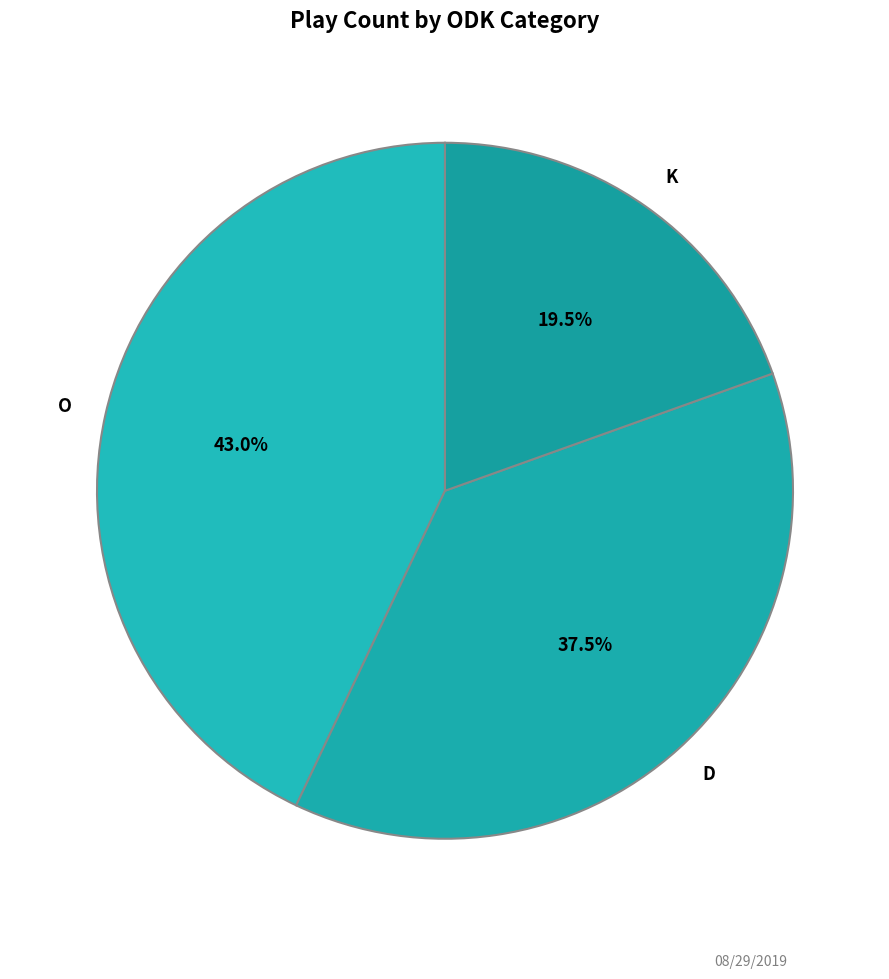

Which category has the biggest portion of the pie?

O